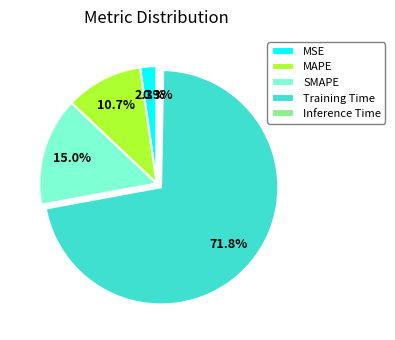

How many segments does this pie chart have?

5